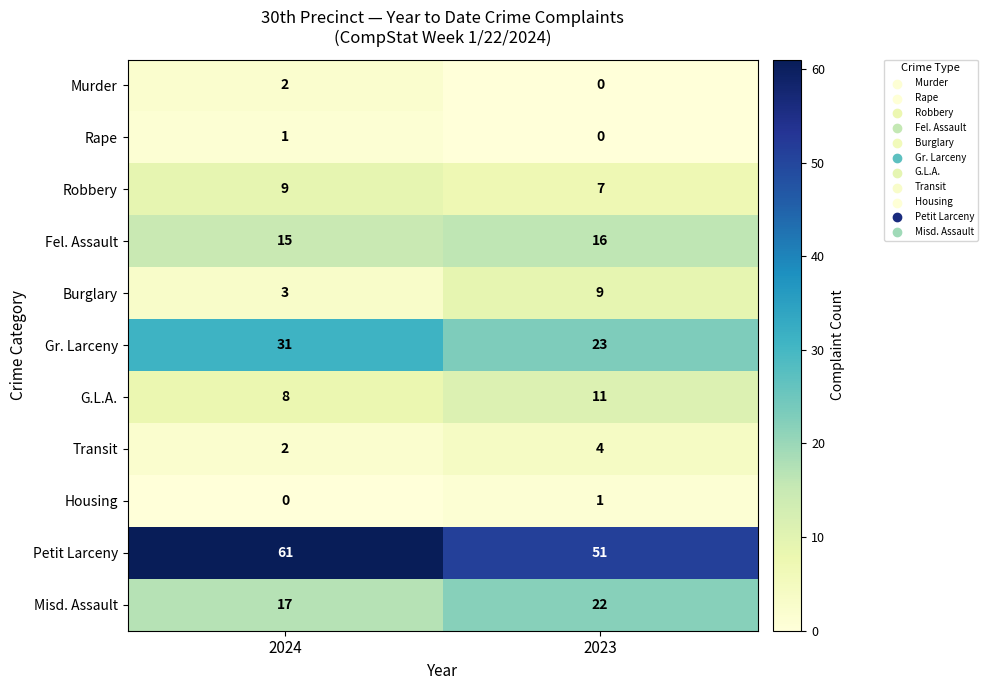

Between 2024 and 2023, which series saw the biggest shift?

Petit Larceny